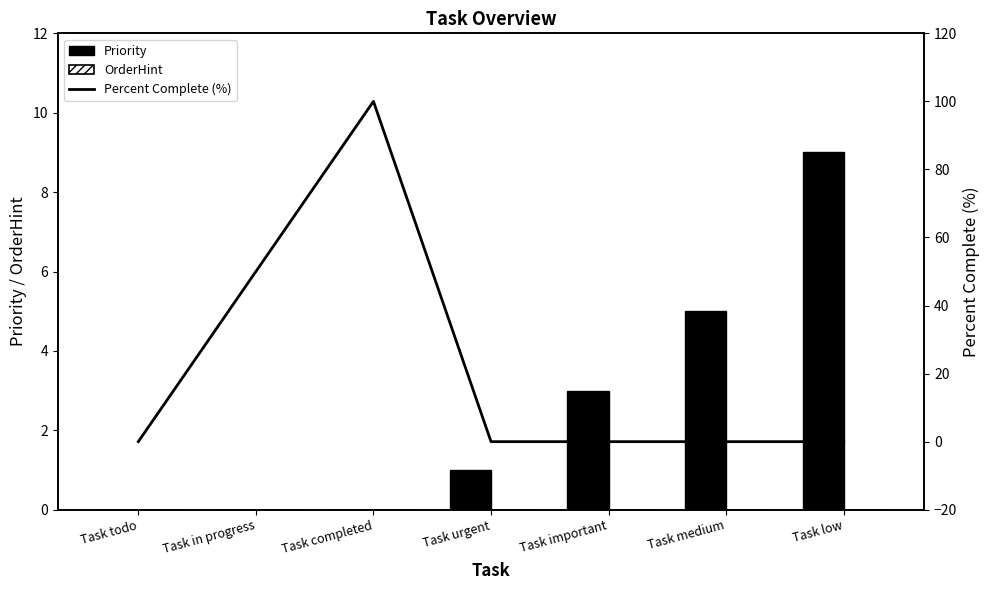

Which category has the highest value in the Priority series?

Task low